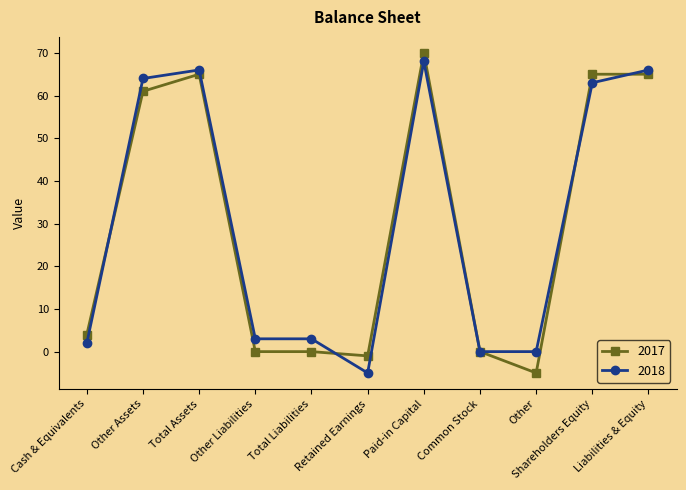

What is the approximate value of 2017 at Other, to the nearest 5?

-5